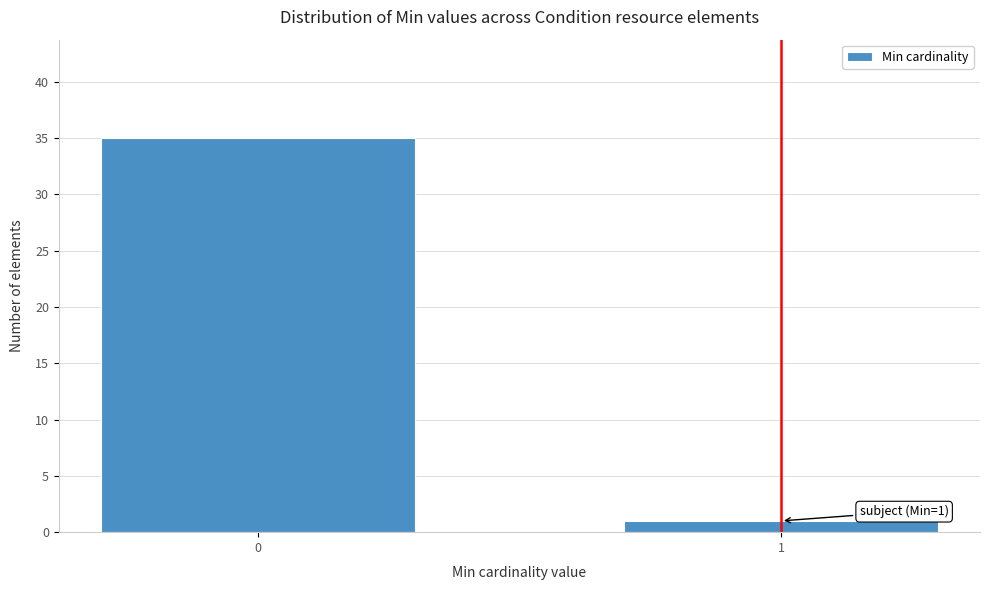

Reading left to right, what are all the values shown in this chart?

0=35	1=1